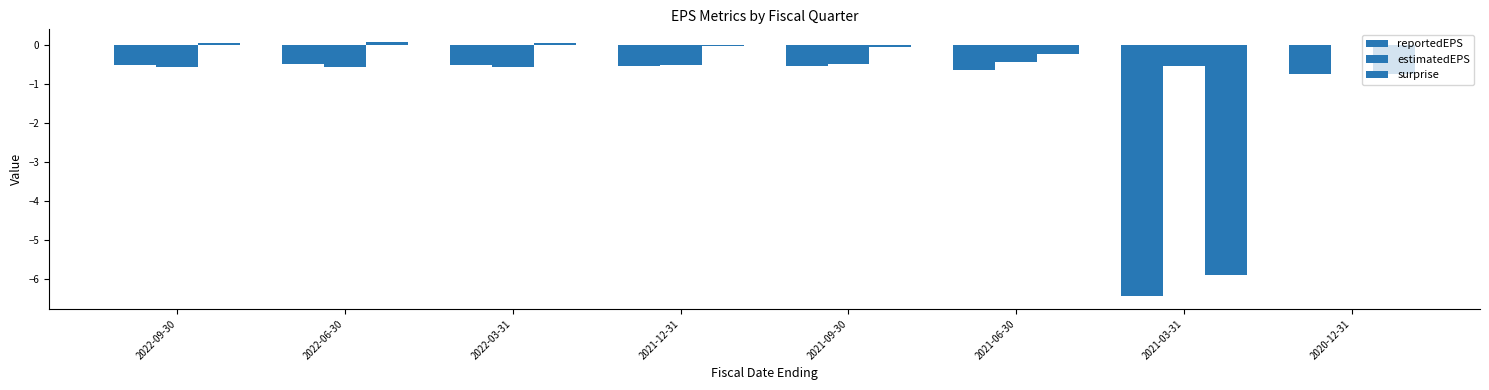

Is it true that estimatedEPS equals -0.6 at 2021-06-30?

False